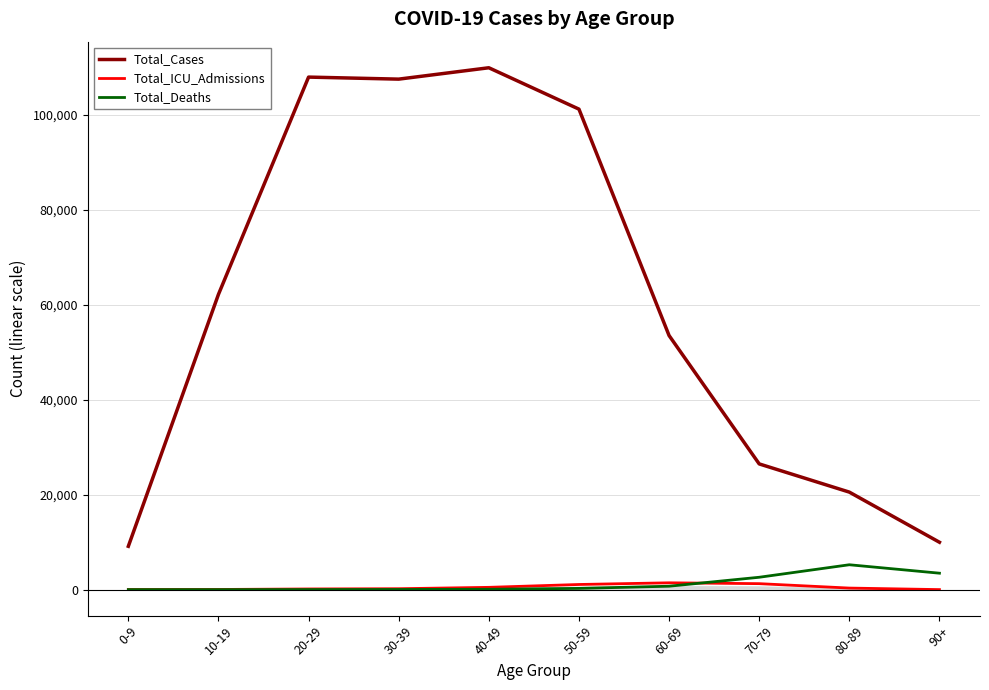

Is it true that Total_Deaths equals 721 at 60-69?

True